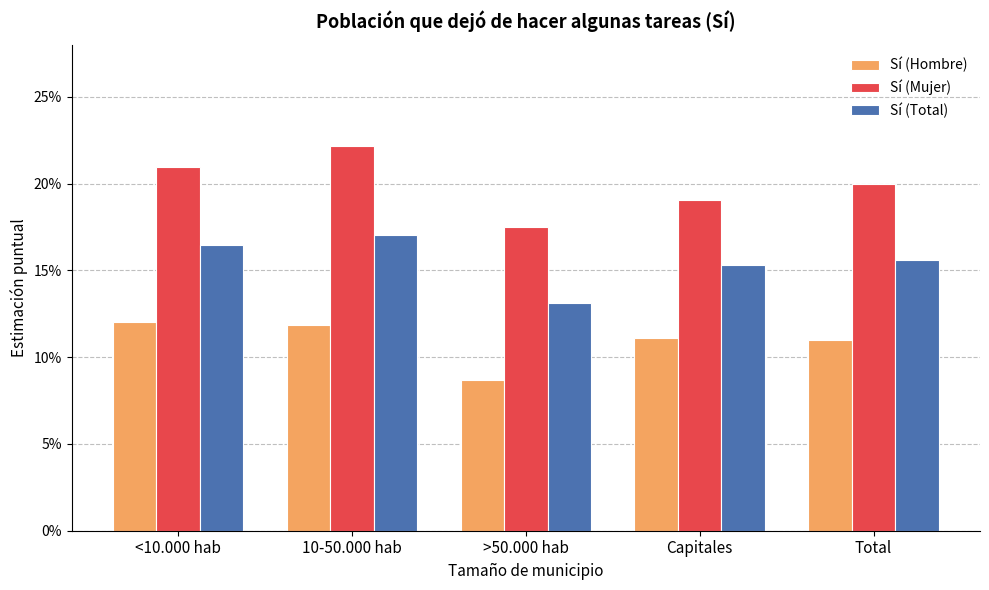

How many Sí (Mujer) values are between 0 and 1?

5